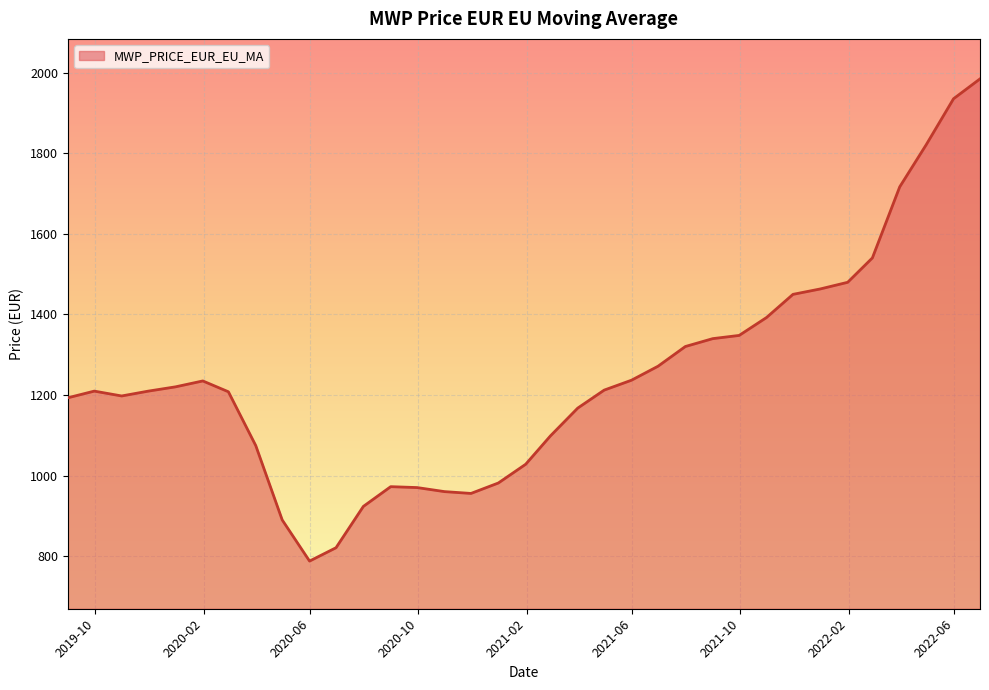

What is the difference between the maximum and minimum values?

1196.3